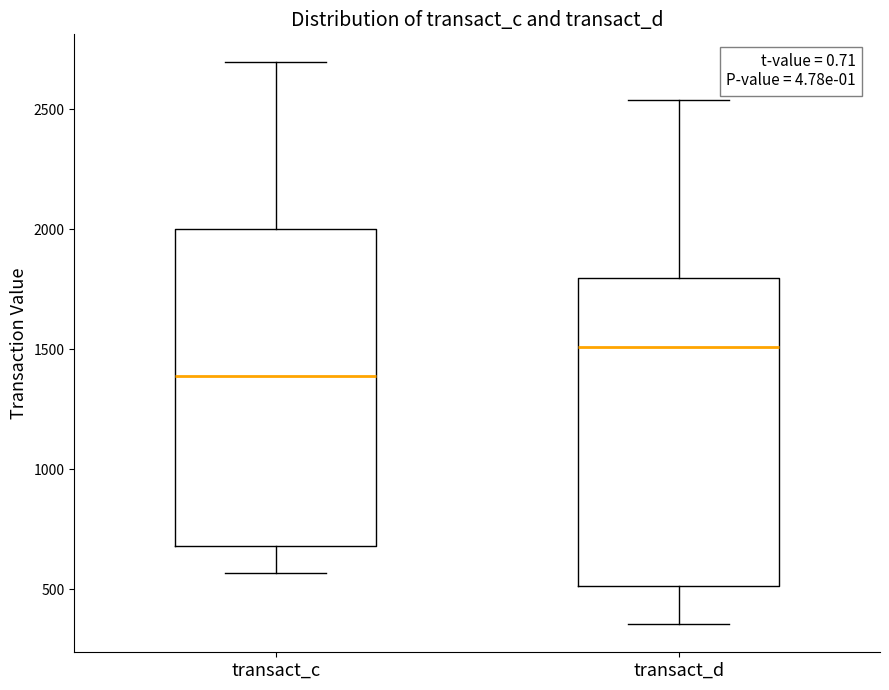

Reading left to right, transcribe this box plot: for each box, give where its median line is, the range the box spans, and where its two whiskers end, as read against the y-axis. The values are not printed on the chart, so give them approximately, as read against the axis.

transact_c: median 1400, box 700 to 2000, whiskers 550 to 2700
transact_d: median 1500, box 500 to 1800, whiskers 350 to 2550